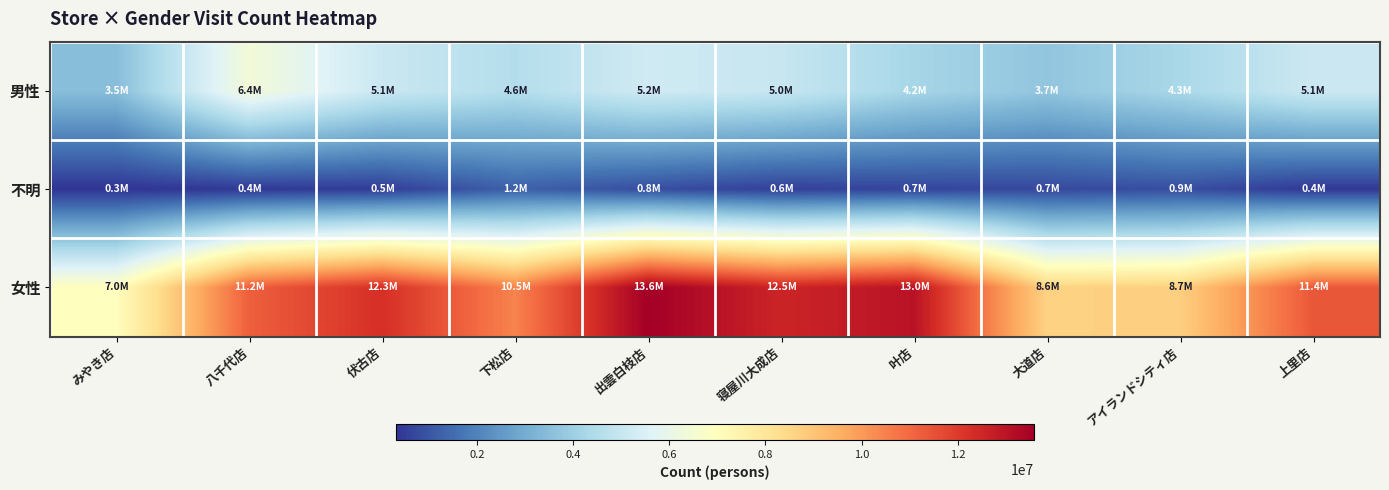

Rank the series by their maximum value, from lowest to highest.

不明, 男性, 女性